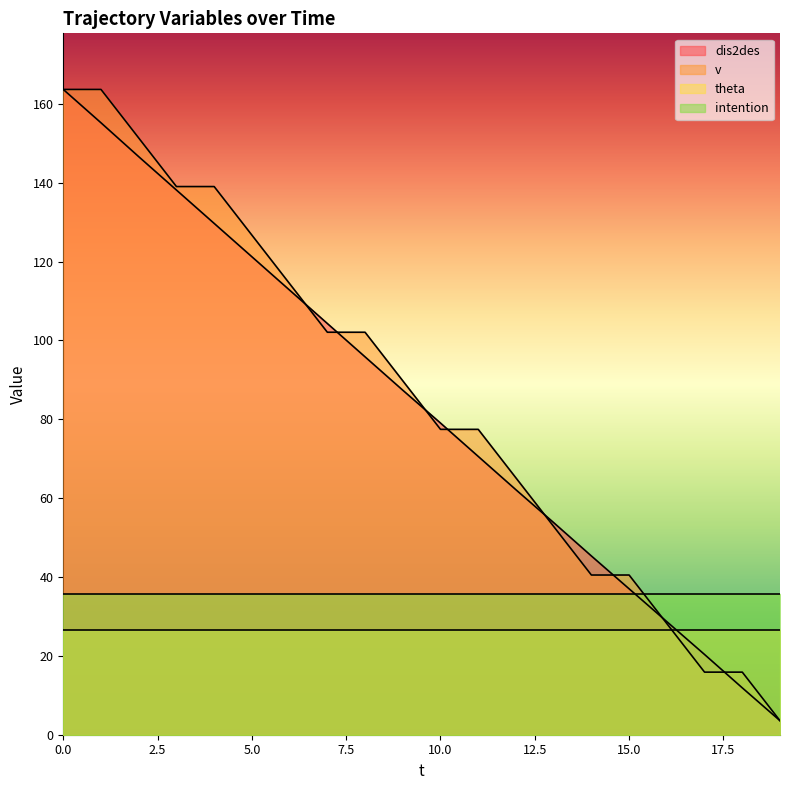

What is the value of the dis2des point at the 13th from the left?

62.1